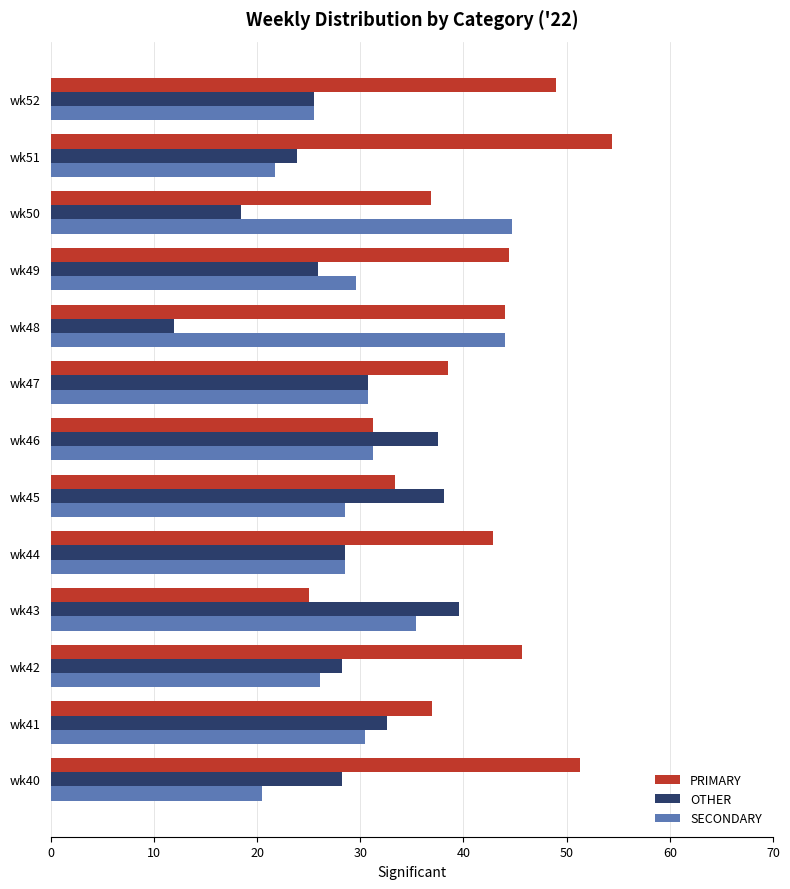

True or false: PRIMARY has a value of 48.3 at wk46.

False